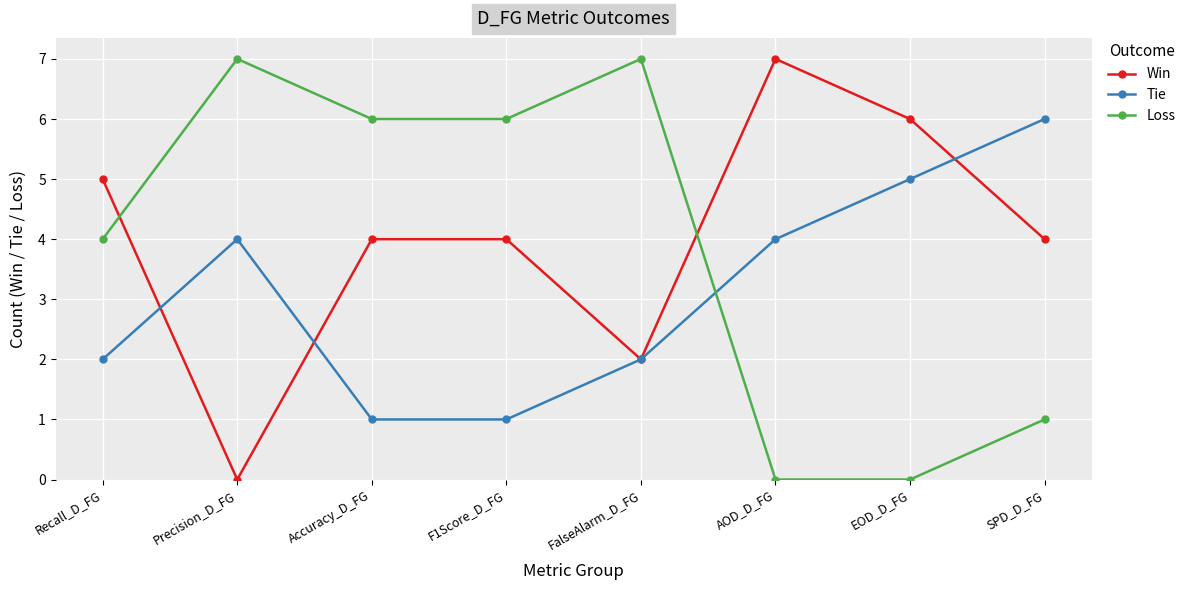

Reading left to right, transcribe all the data shown in this chart.

Win: 5	0	4	4	2	7	6	4
Tie: 2	4	1	1	2	4	5	6
Loss: 4	7	6	6	7	0	0	1